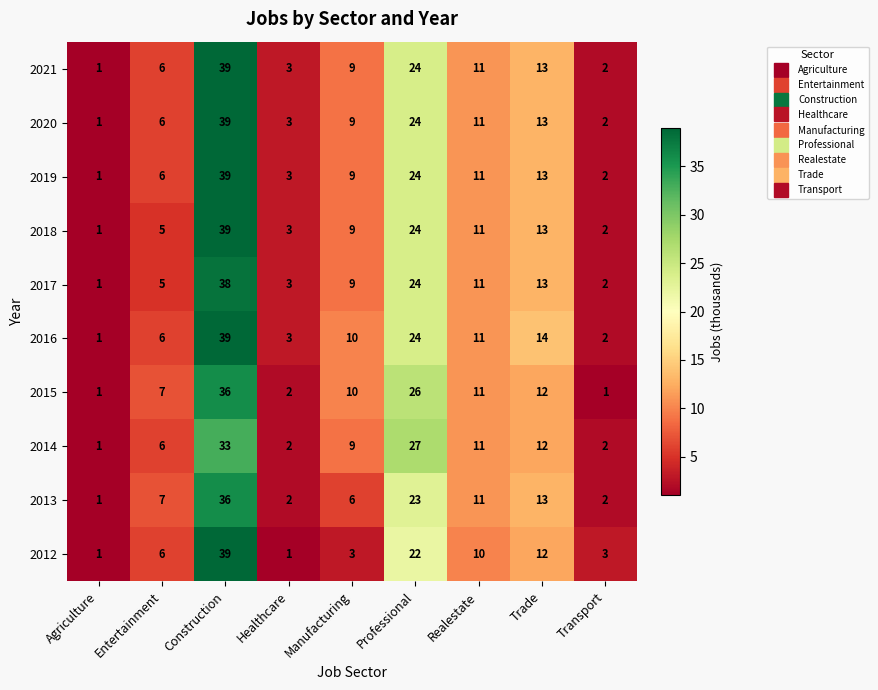

What is the approximate value of 2015 at Realestate, to the nearest 10?

10